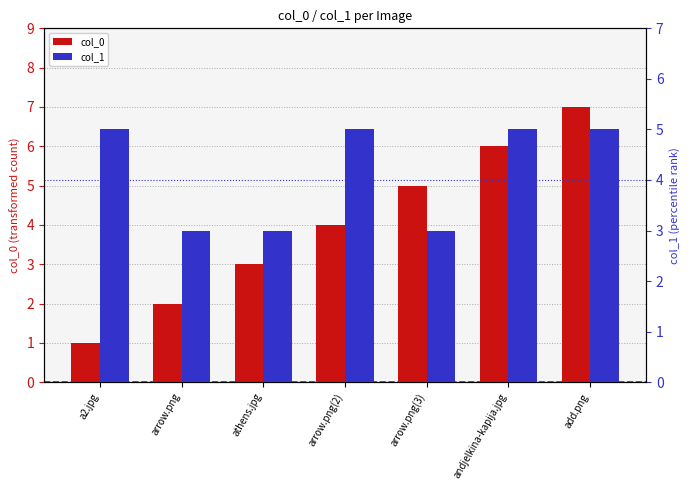

Between arrow.png and athens.jpg, which series saw the biggest shift?

col_0